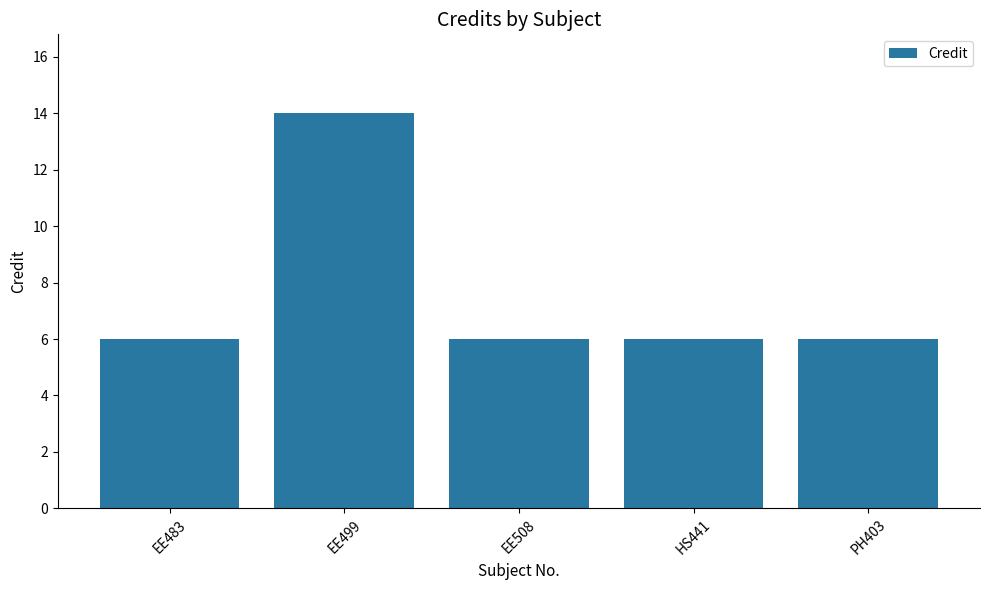

What is the value of the 4th bar from the left?

6